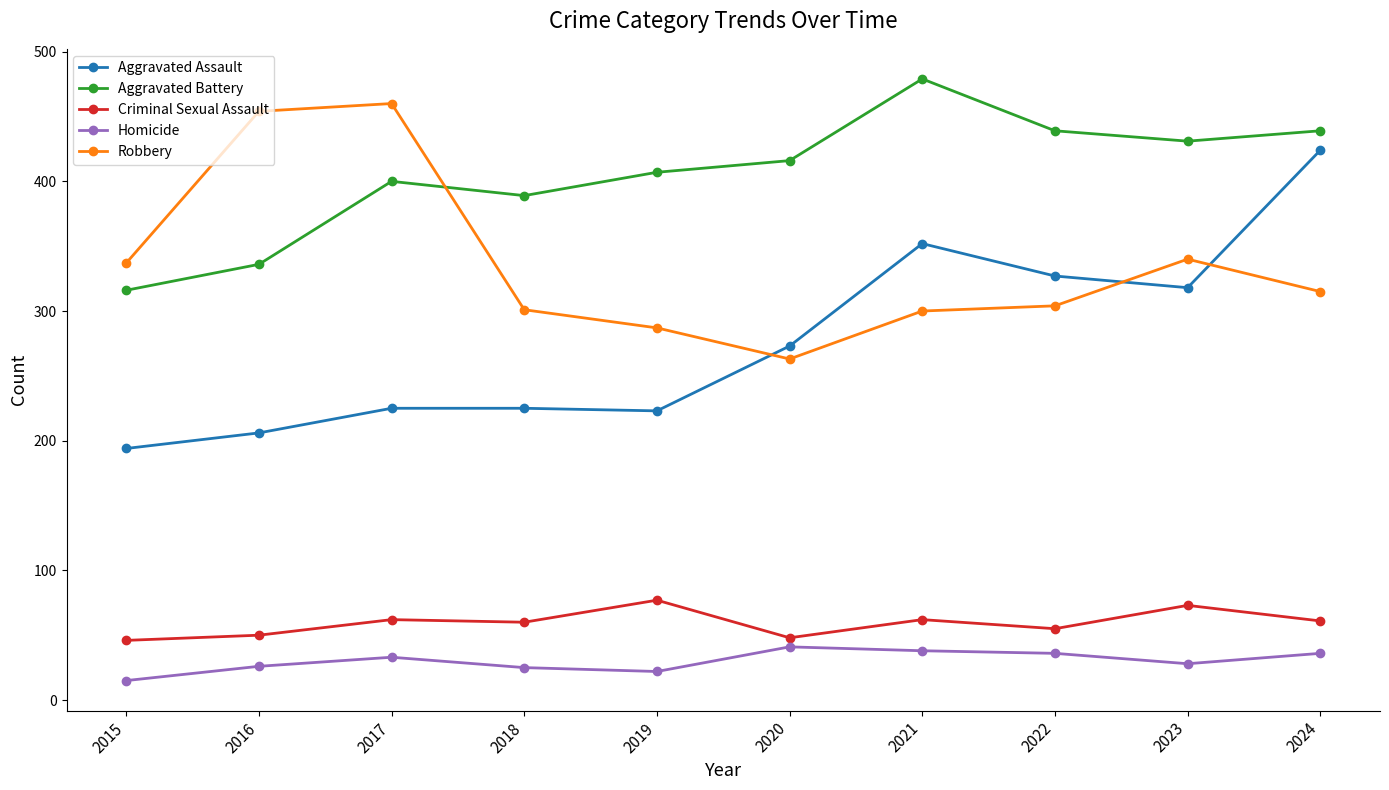

List the series in order of their peak value, lowest first.

Homicide, Criminal Sexual Assault, Aggravated Assault, Robbery, Aggravated Battery